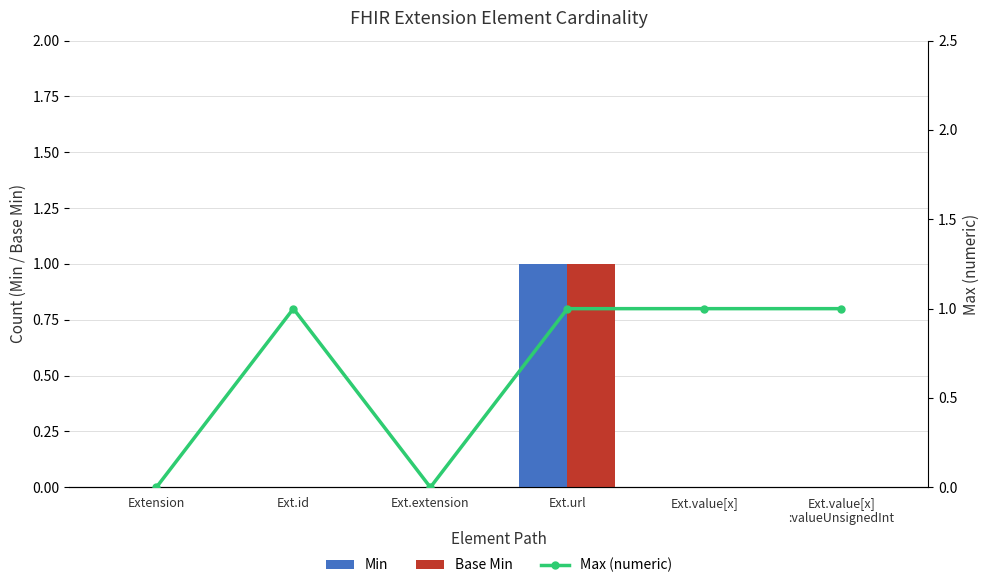

Reading left to right, what are all the values shown in this chart?

Min: Extension=0	Ext.id=0	Ext.extension=0	Ext.url=1	Ext.value[x]=0	Ext.value[x]
:valueUnsignedInt=0
Base Min: Extension=0	Ext.id=0	Ext.extension=0	Ext.url=1	Ext.value[x]=0	Ext.value[x]
:valueUnsignedInt=0
Max (numeric): Extension=0	Ext.id=1	Ext.extension=0	Ext.url=1	Ext.value[x]=1	Ext.value[x]
:valueUnsignedInt=1